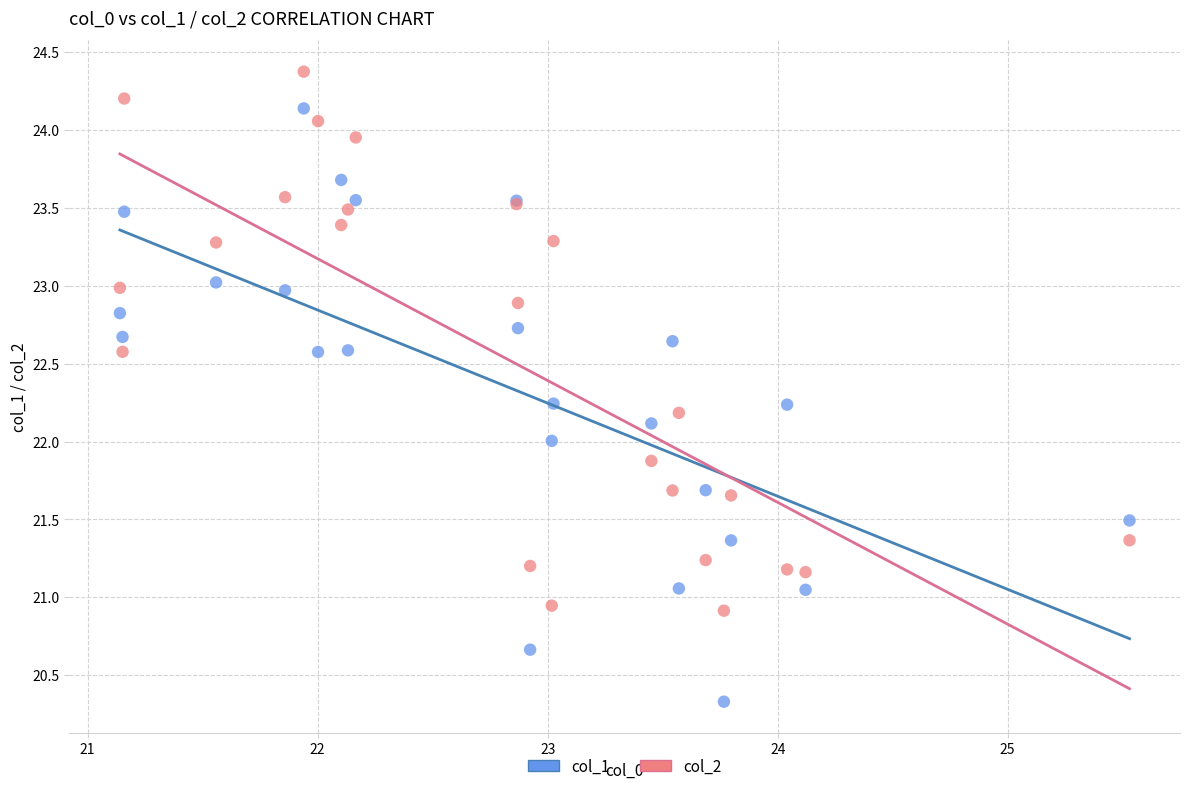

Which series reaches the maximum Y coordinate?

col_2